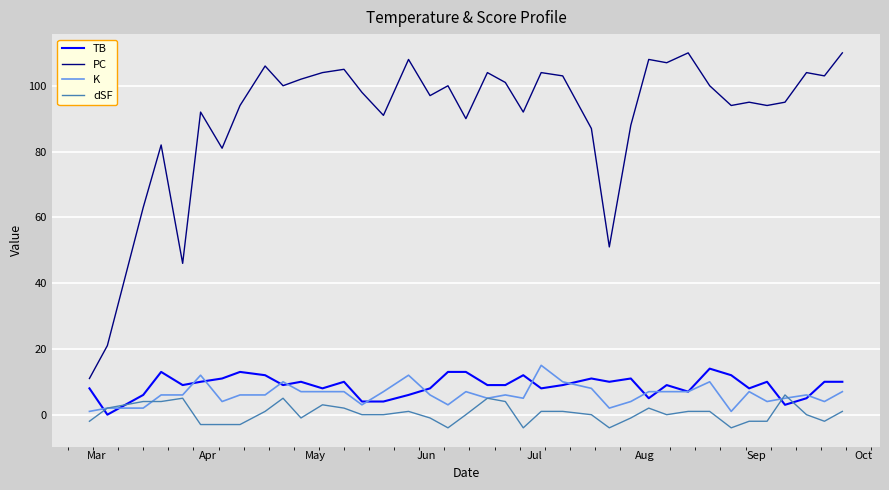

How many lines are shown in the chart?

4